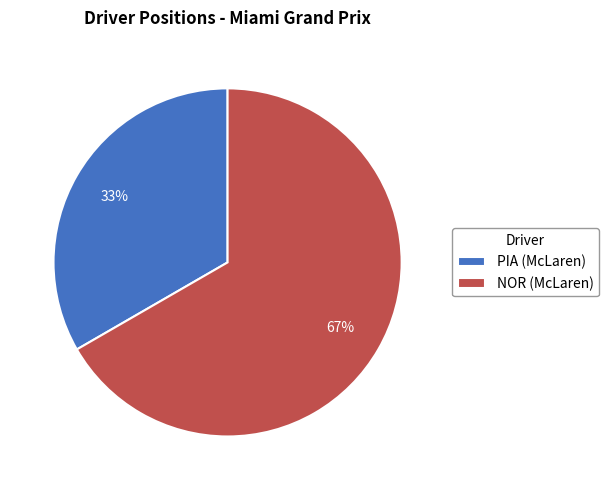

Combined, do NOR (McLaren) and PIA (McLaren) account for over 50%?

Yes